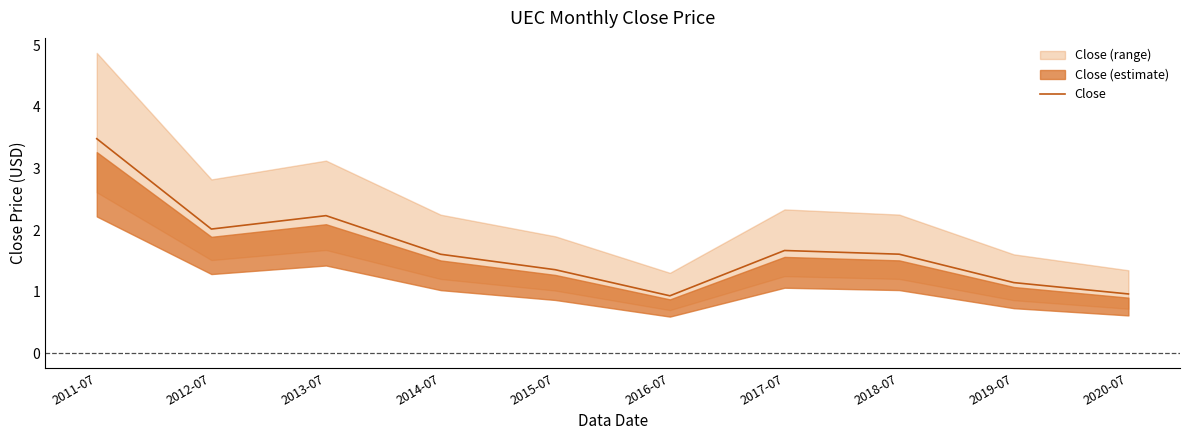

At which label does the data first exceed 1?

2011-07